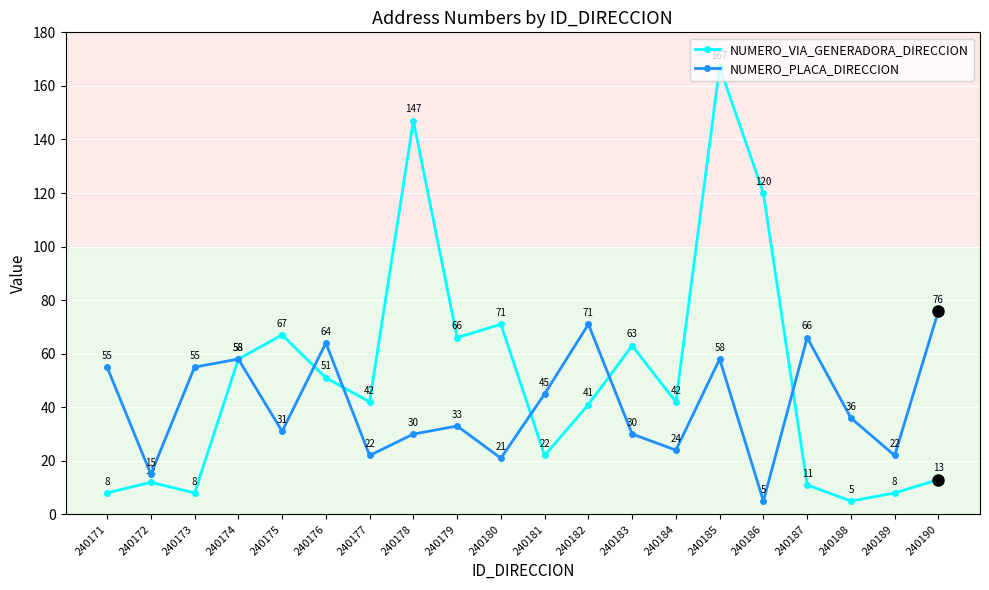

At which label does NUMERO_PLACA_DIRECCION reach its peak?

240190